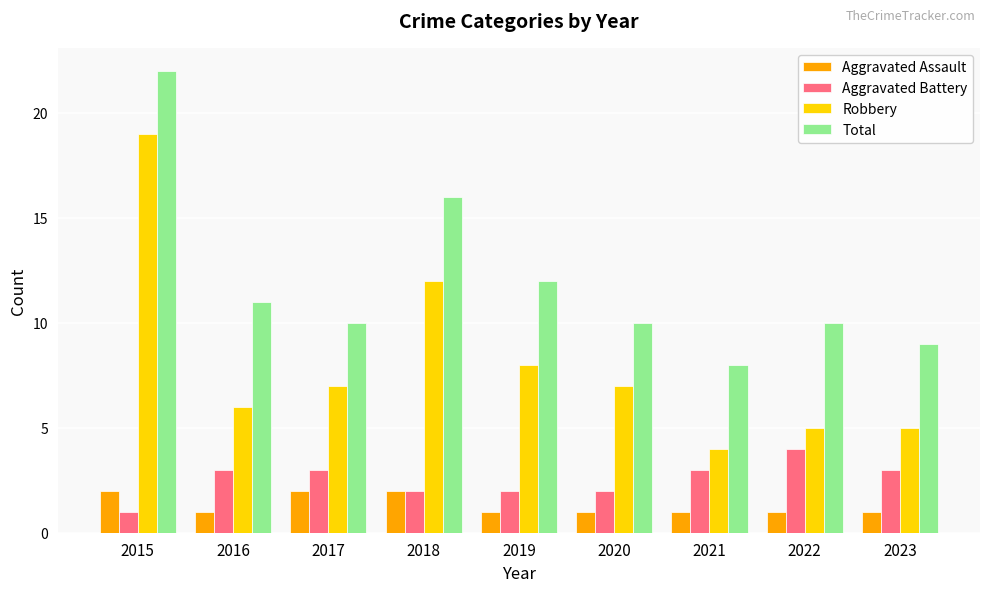

How many categories are shown in the chart?

9